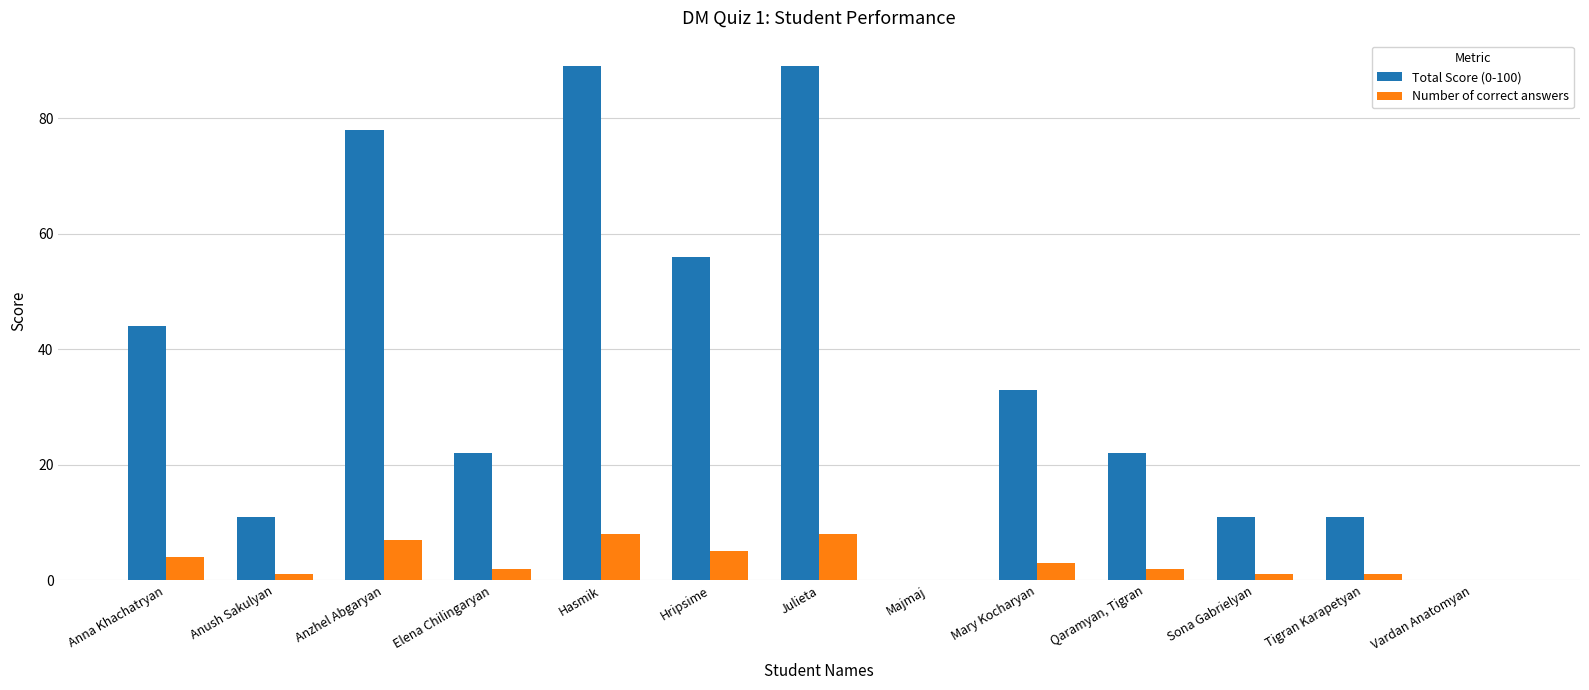

What is the average value of the Total Score (0-100) series?

36